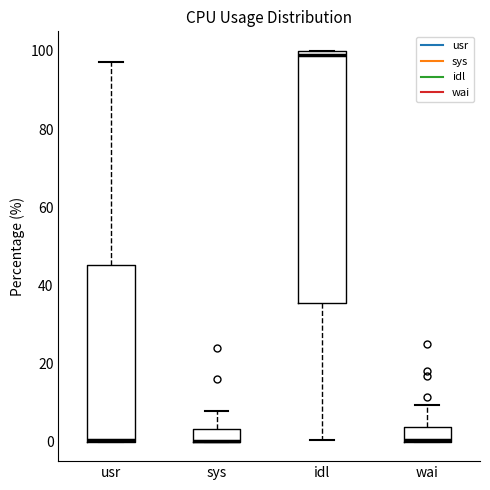

Which box is the tallest, from its lower edge to its upper edge?

idl